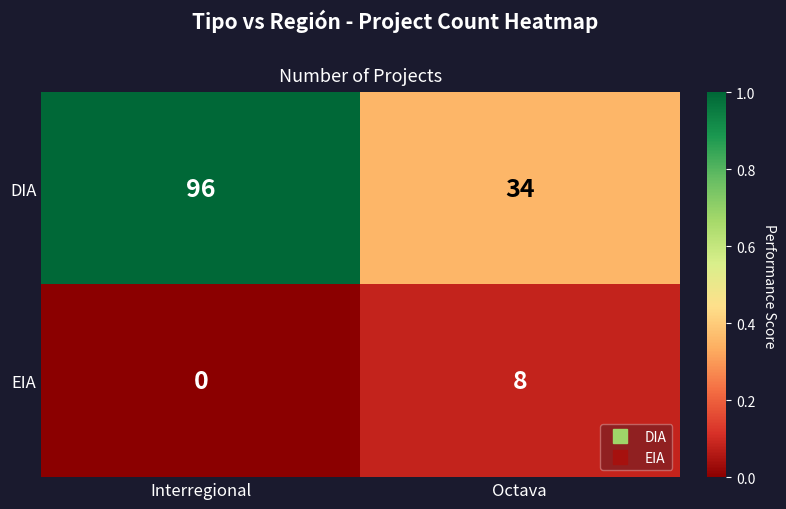

At which label does DIA reach its peak?

Interregional